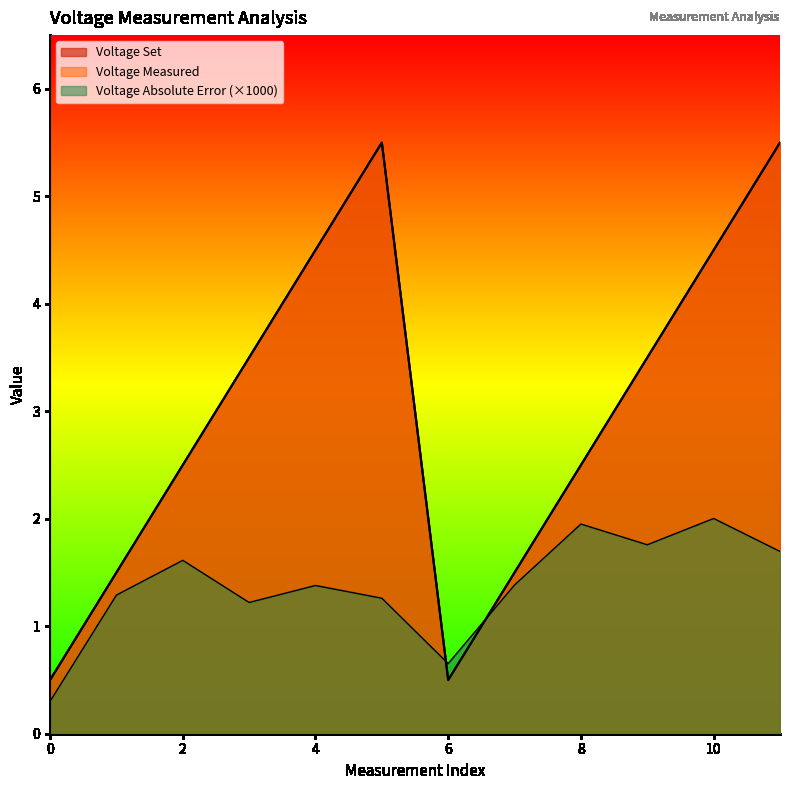

Which series changed the most between 8 and 11?

Voltage Measured